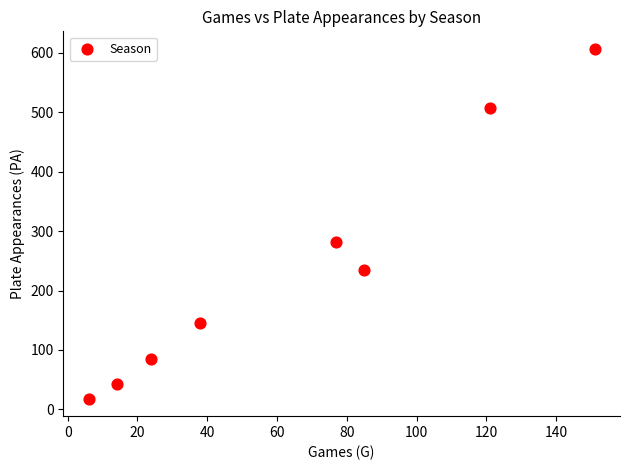

What Y value in the scatter plot is closest to 312?

281